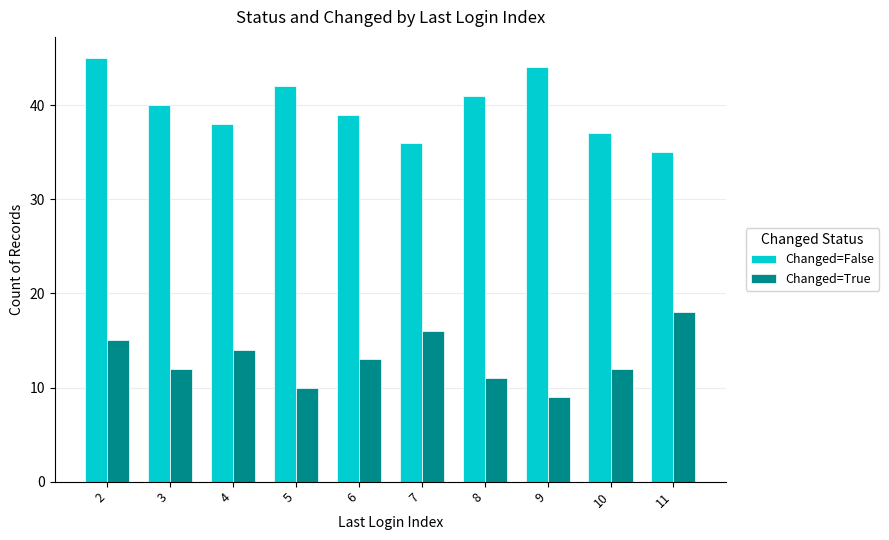

Are the bars grouped side by side (vs. stacked)?

Yes